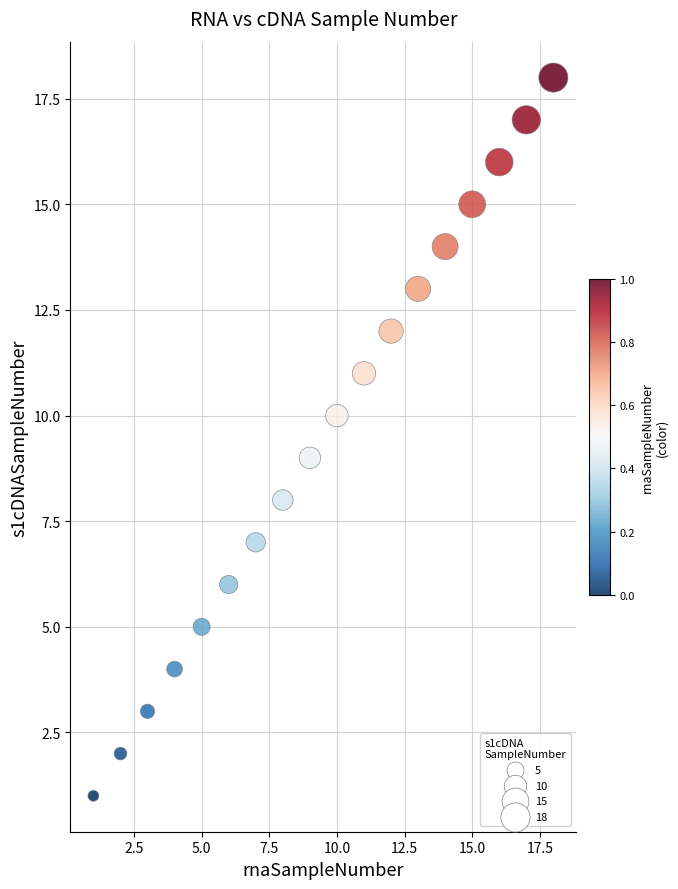

What is the range of Y values (max minus min)?

17